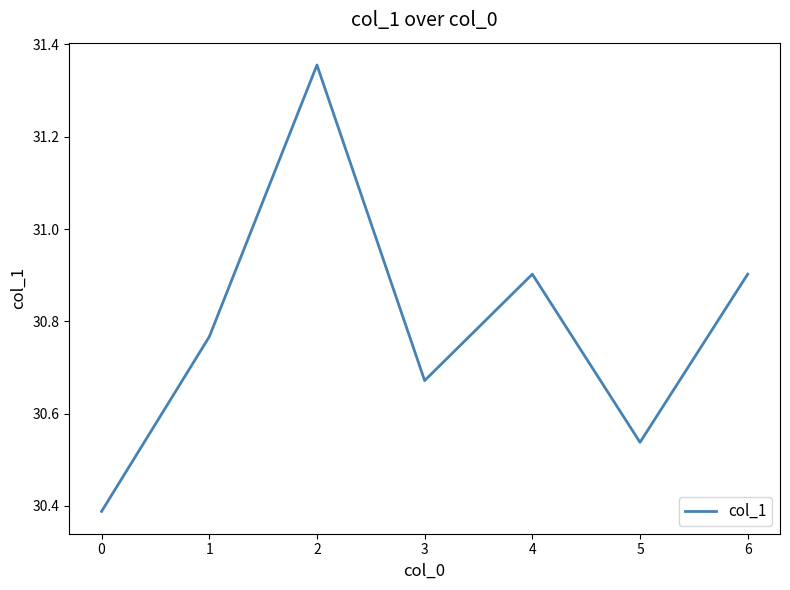

Which label corresponds to the largest value in the chart?

2